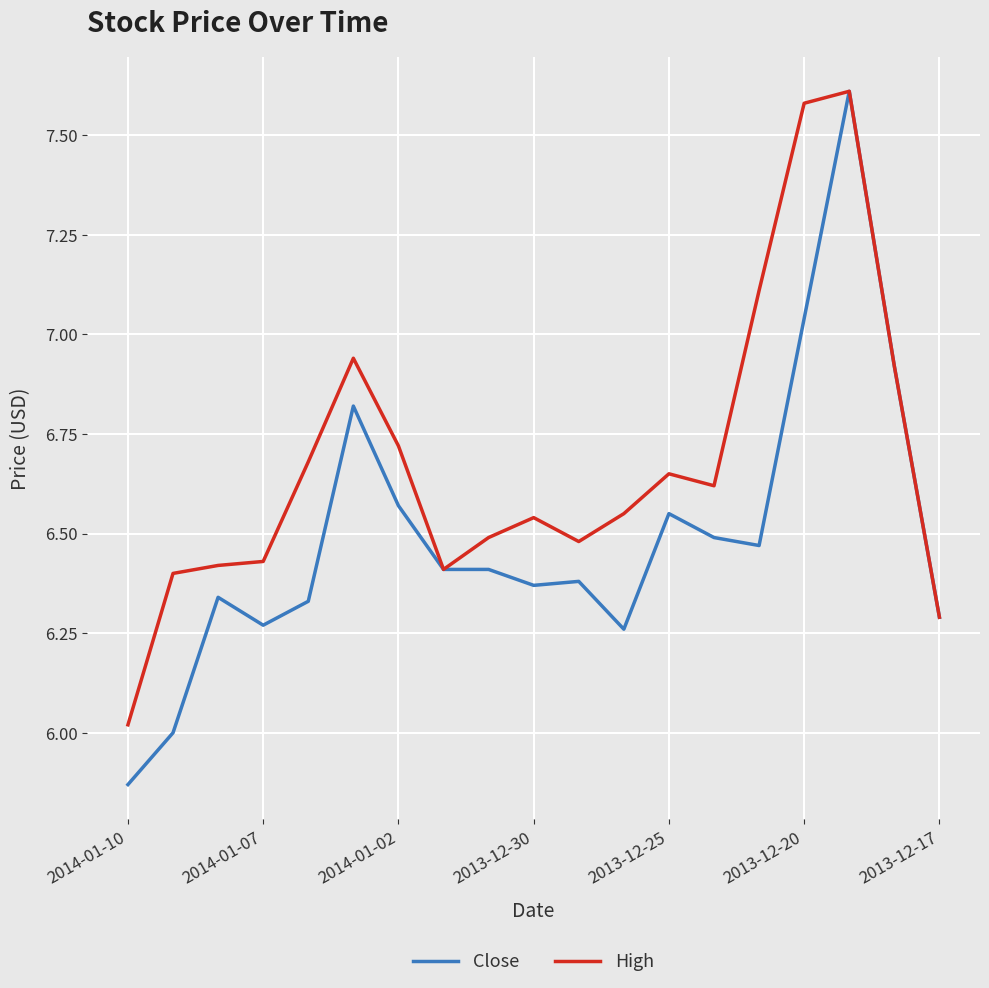

At how many categories does at least one series exceed 7?

3